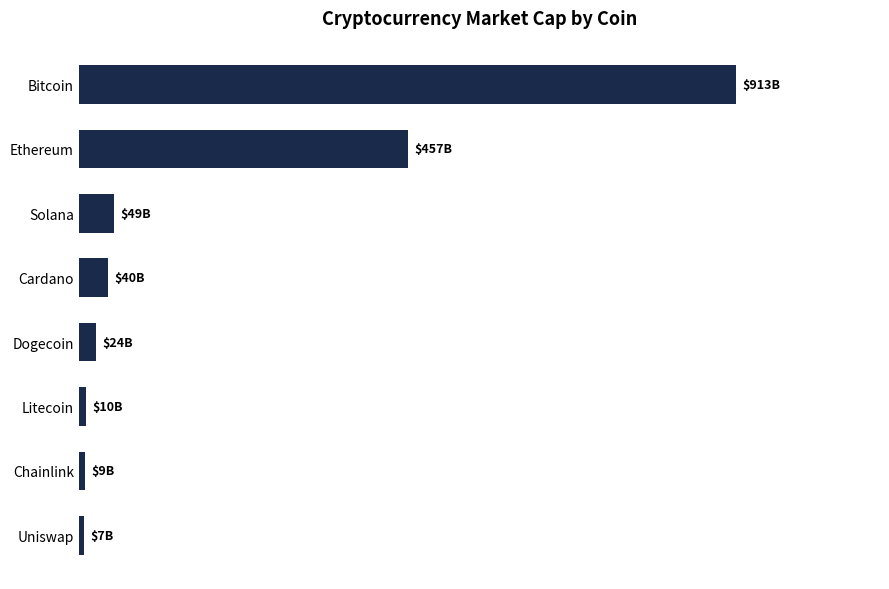

At which label does the data first exceed 40276410299?

Solana